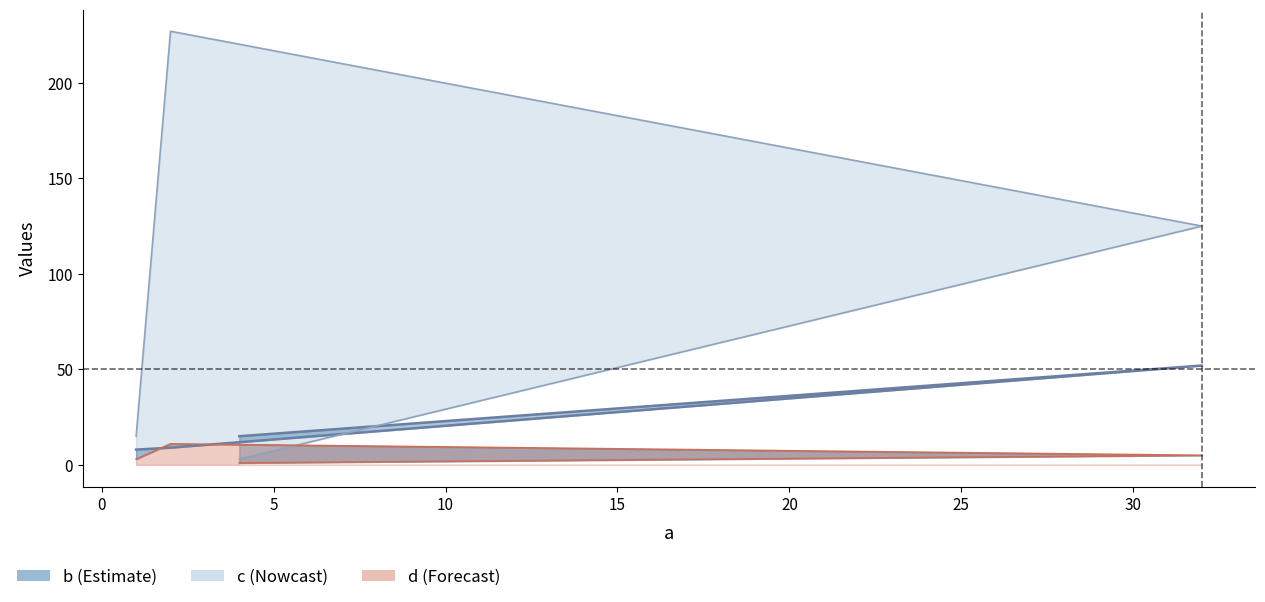

Where do b and d first cross each other?

1 and 2